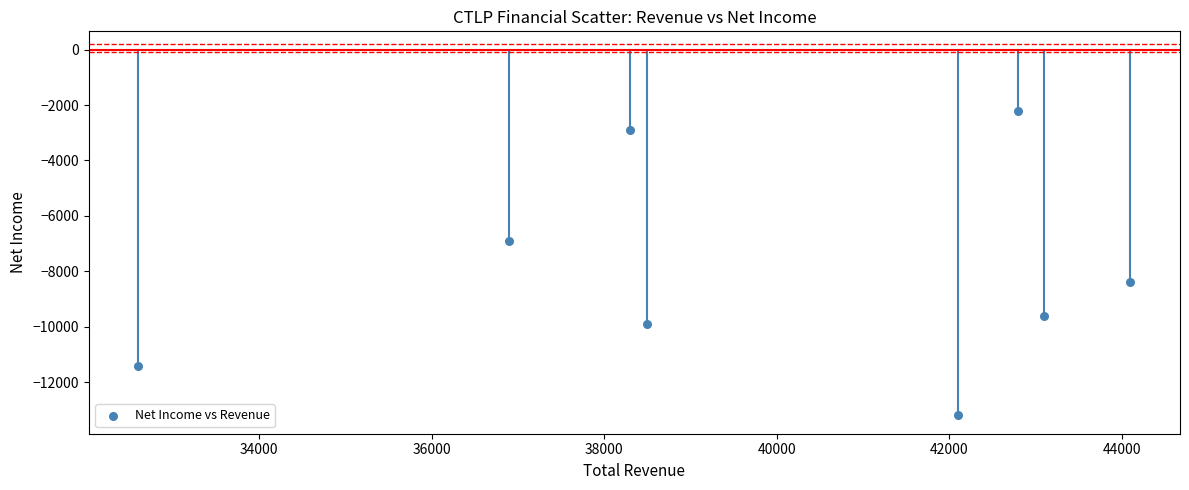

What is the range of X values (max minus min)?

11500